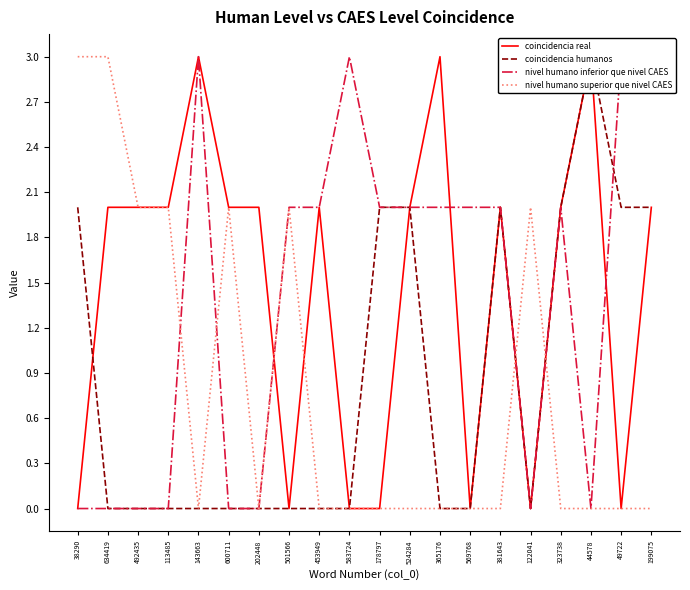

What is the label of the 15th point from the right?

600711